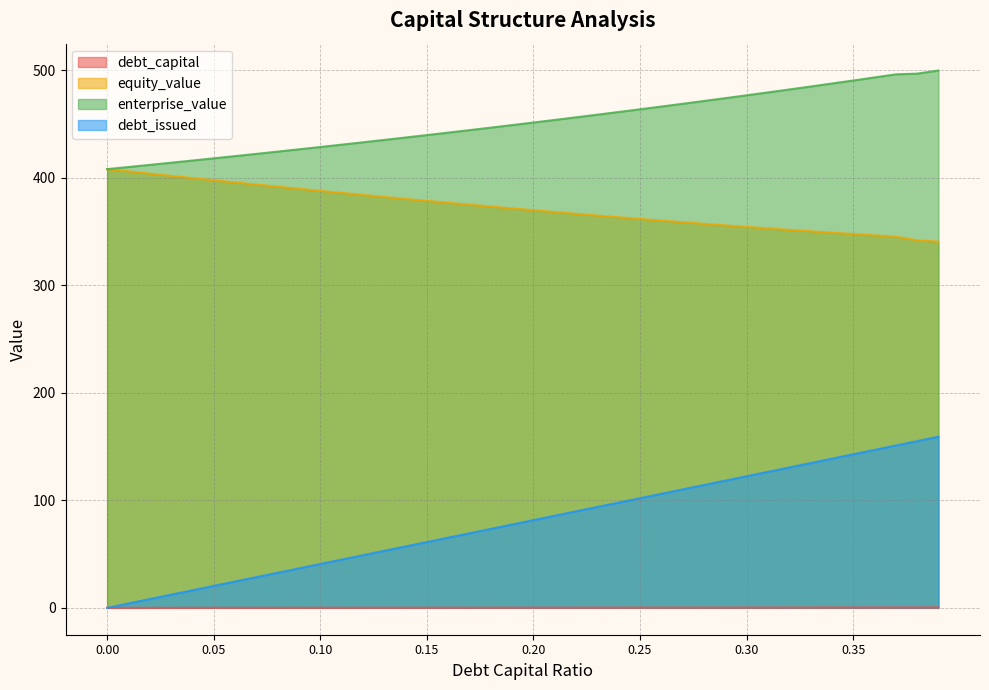

Which category has the highest value in the enterprise_value series?

0.39